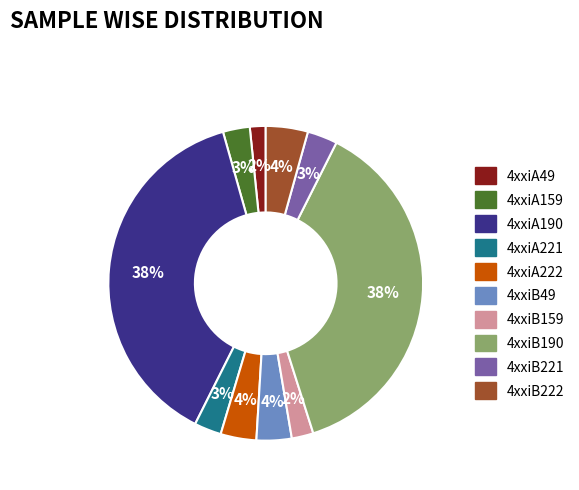

Count the number of slices in the pie.

10